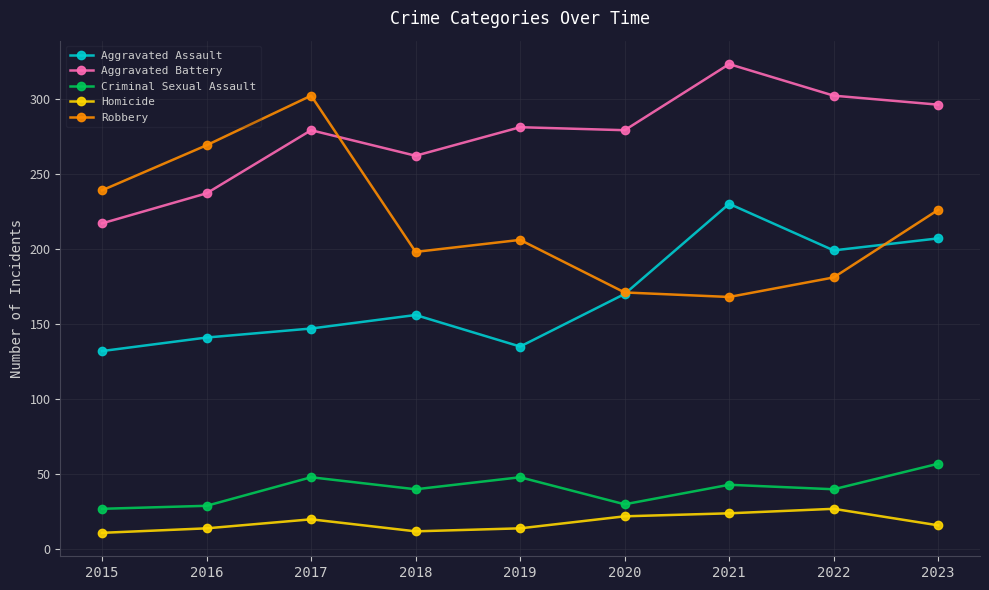

How many categories are shown in the chart?

9